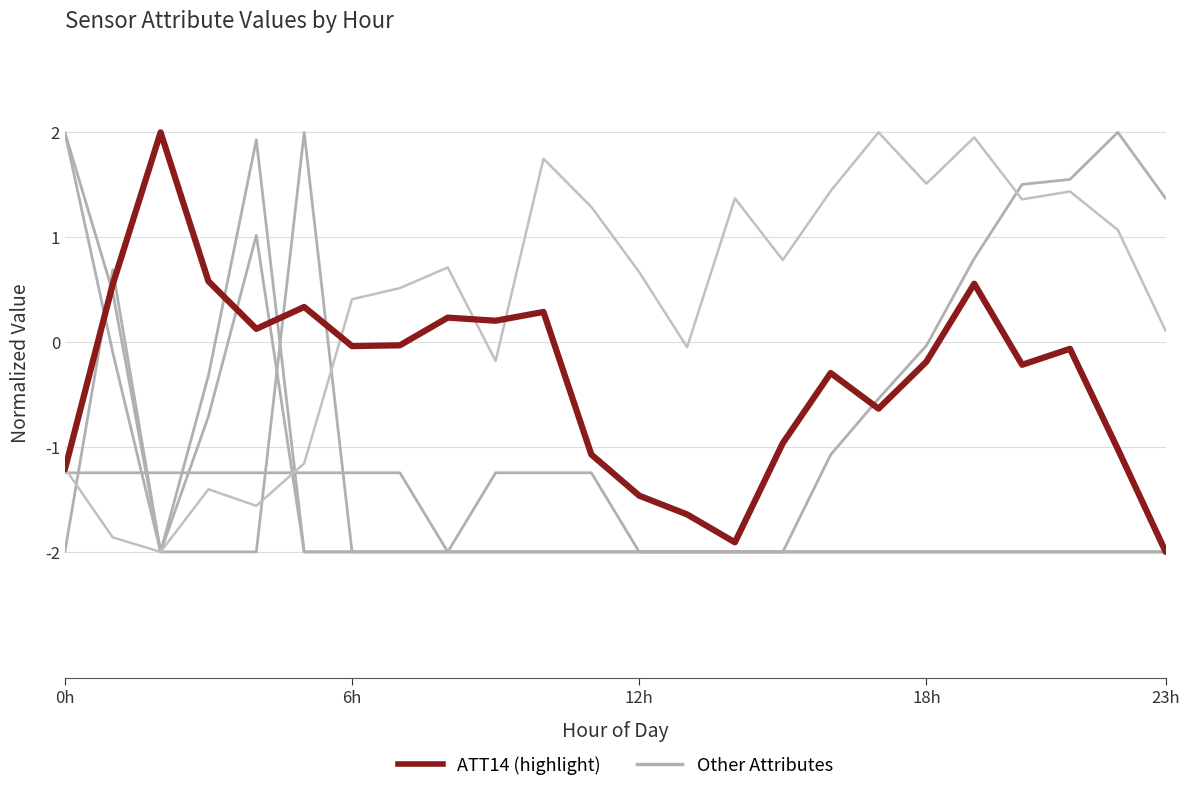

Is it true that Other Series equals 1.9 at 23h?

False